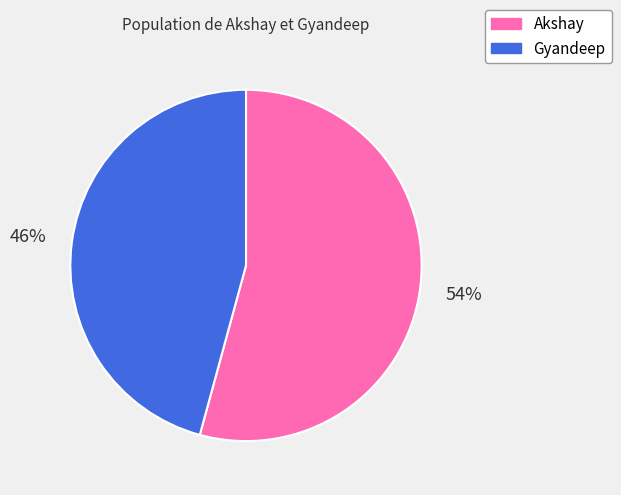

Count the number of slices in the pie.

2